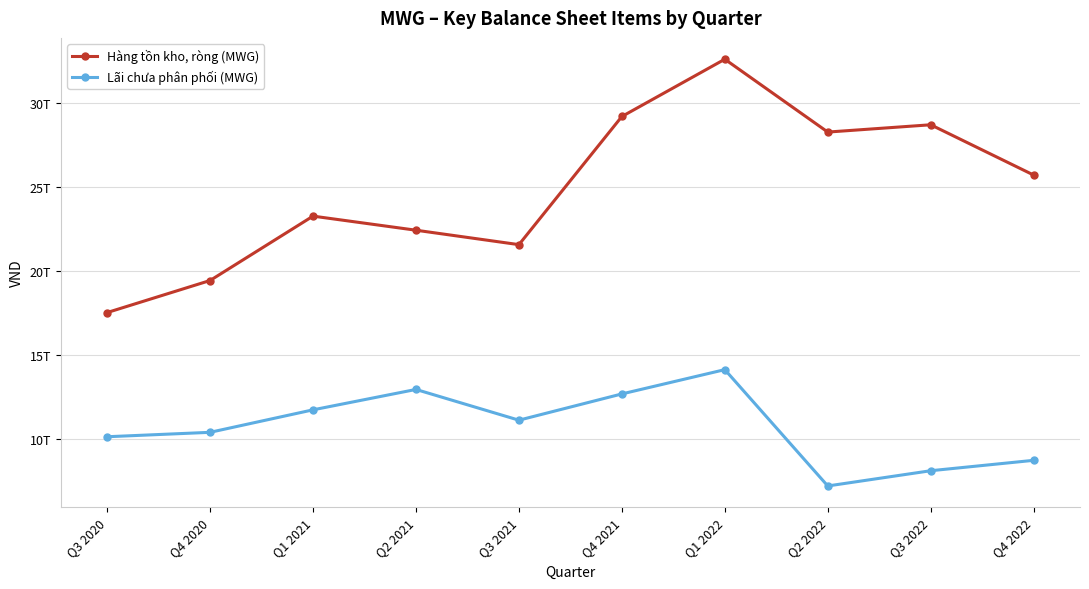

Is the value of Hàng tồn kho, ròng (MWG) at Q3 2020 greater than the value of Lãi chưa phân phối (MWG) at Q3 2021?

Yes